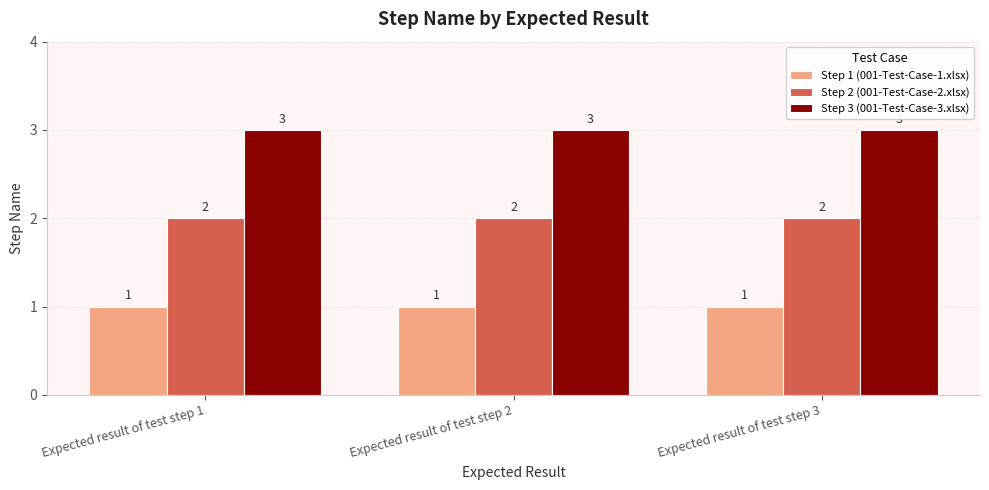

What is the minimum value for Step 3 (001-Test-Case-3.xlsx)?

3